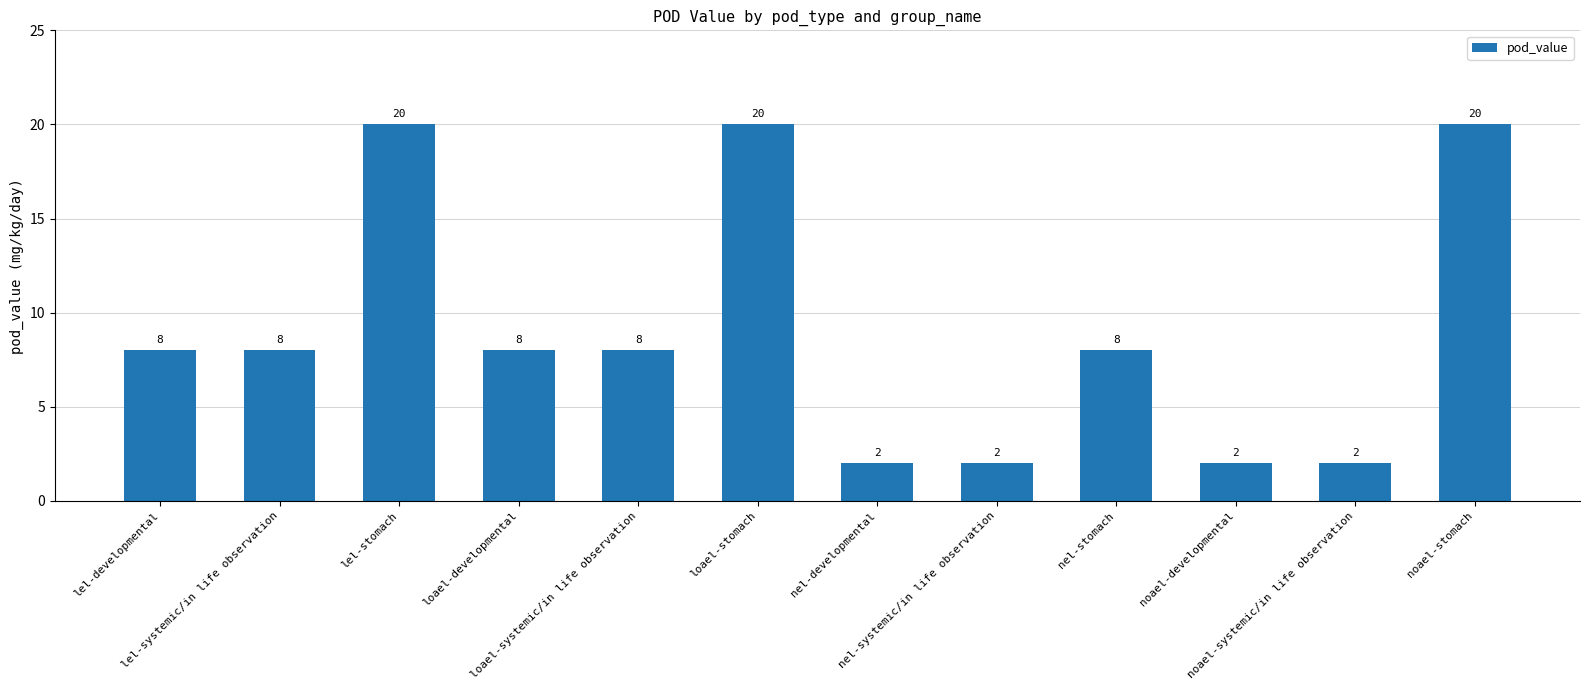

What is the label of the 9th bar from the right?

loael-developmental